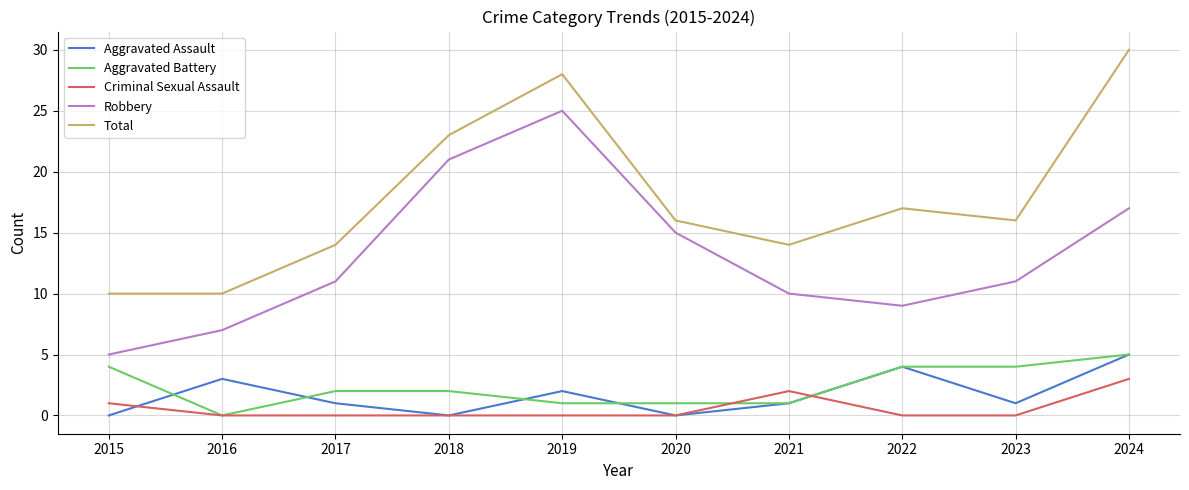

What is the total value across all series at 2016?

20